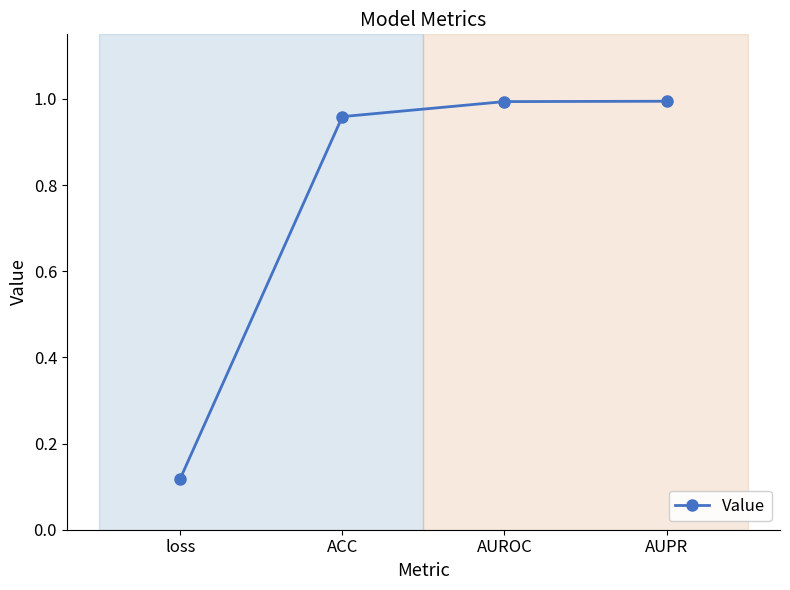

The value at AUPR is 1.0. True or false?

True